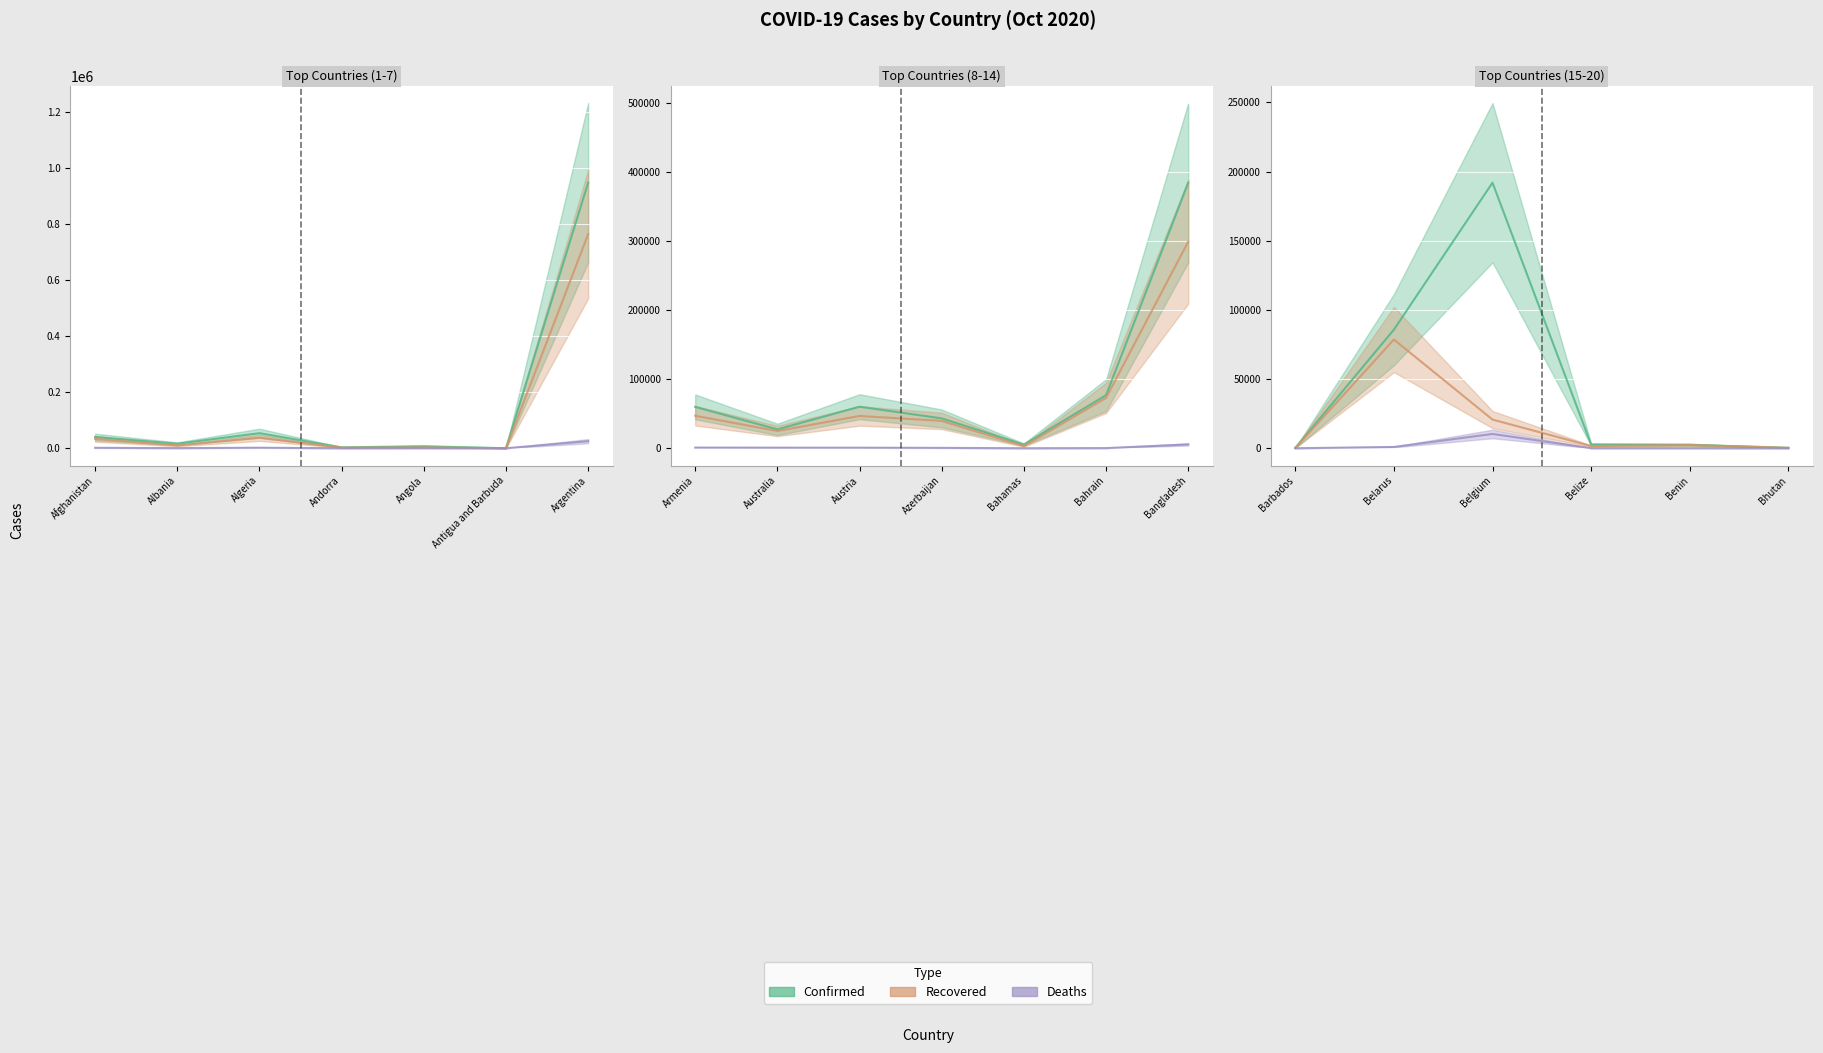

How many lines are shown in the chart?

3